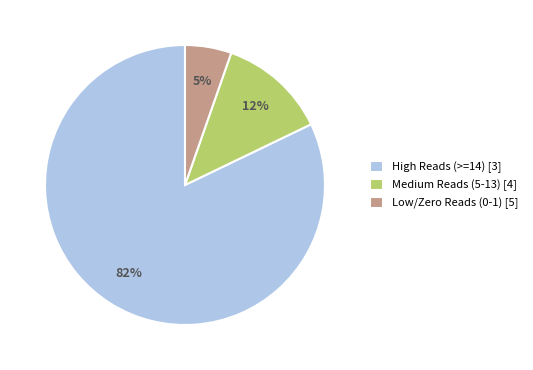

To the nearest percent, what percentage of the pie is Low/Zero Reads (0-1) [5]?

5%